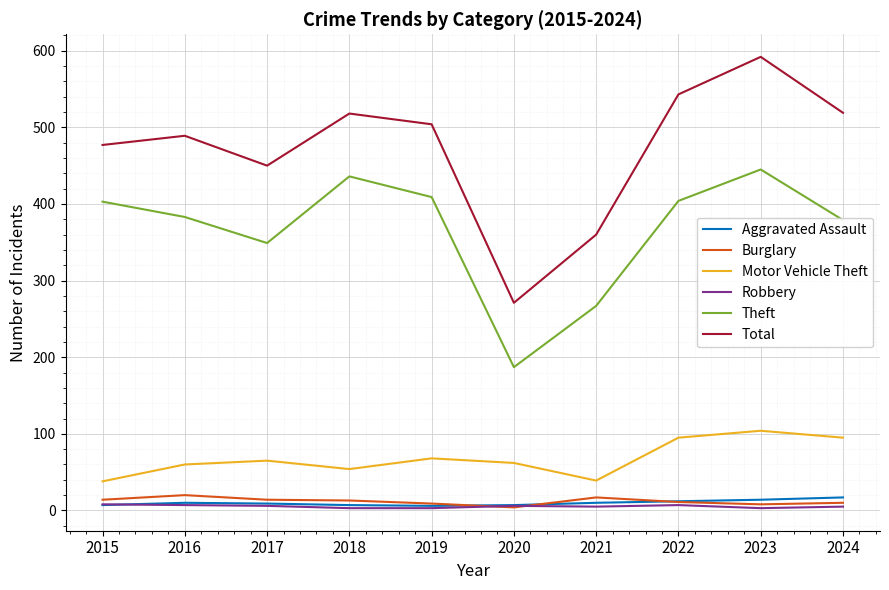

Does the chart have visible grid lines?

Yes